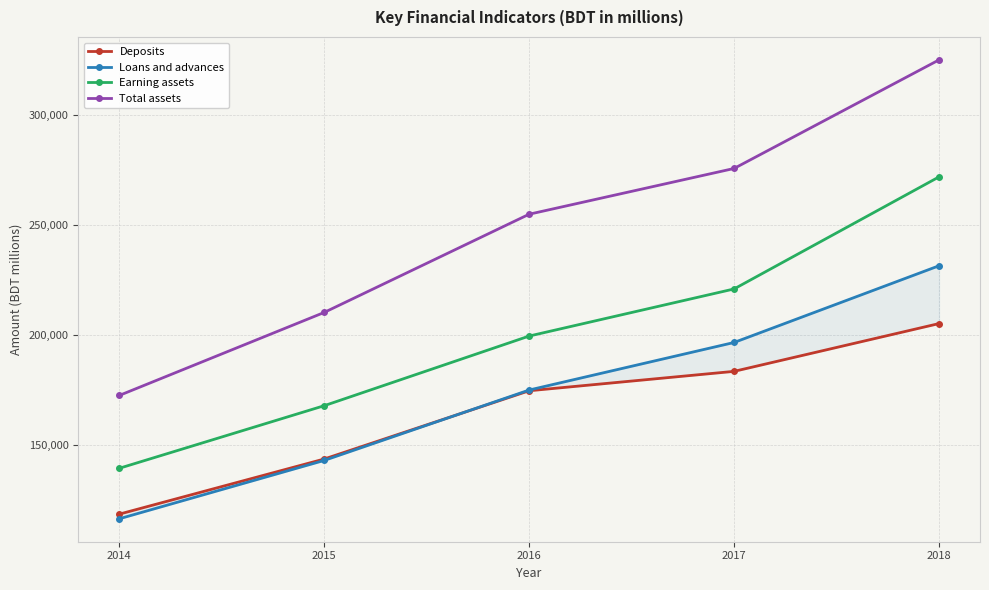

What is the sum of the Total assets values at 2016 and 2017?

530307